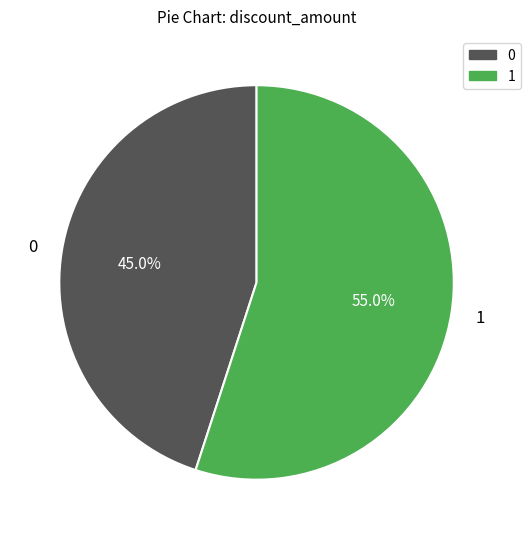

How many segments does this pie chart have?

2